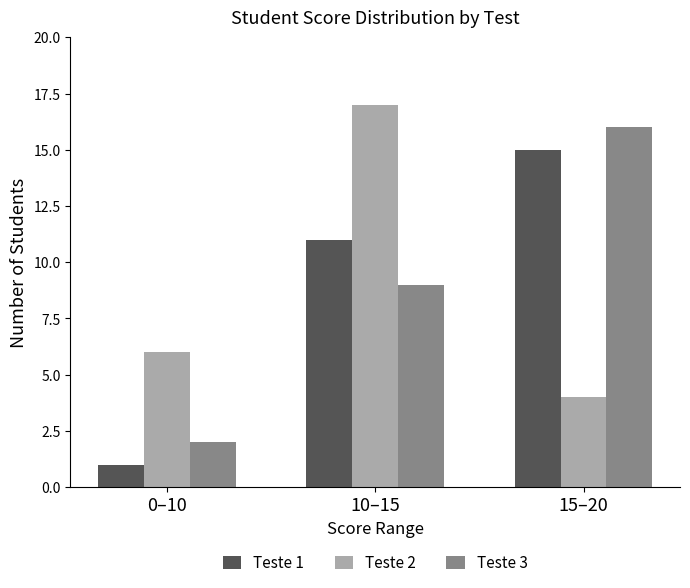

How many bars are there in each group?

3